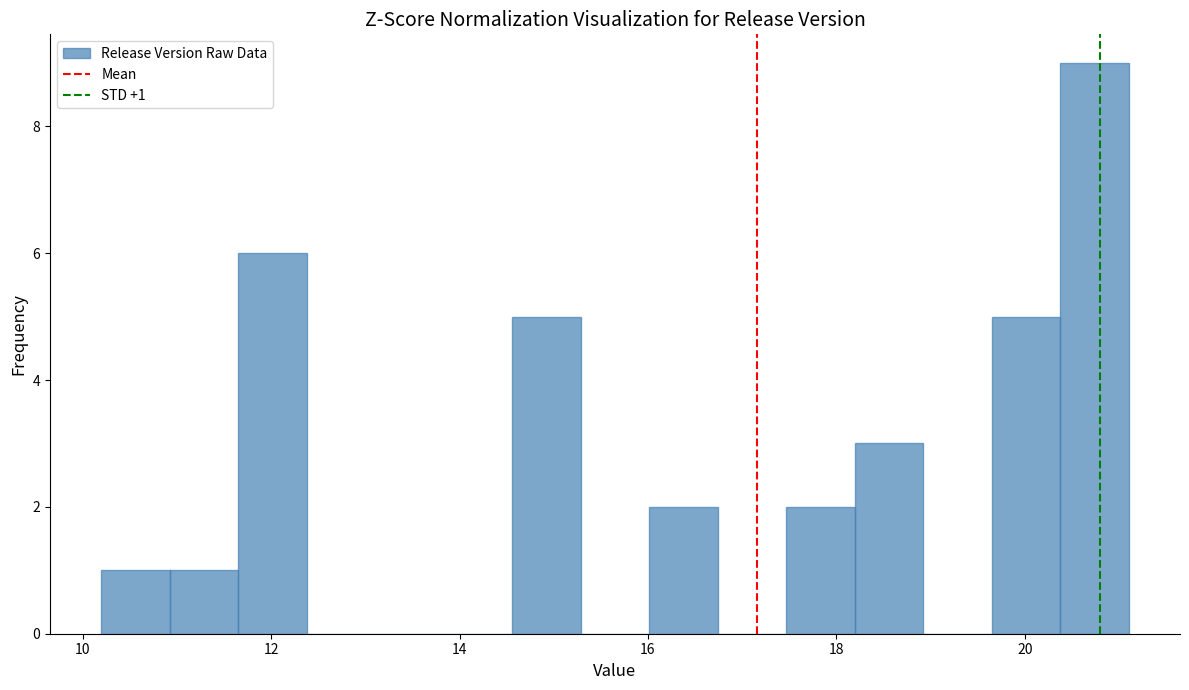

Around what value on the x-axis is the tallest bar? Give the approximate position of its centre, as read against the axis.

20.8